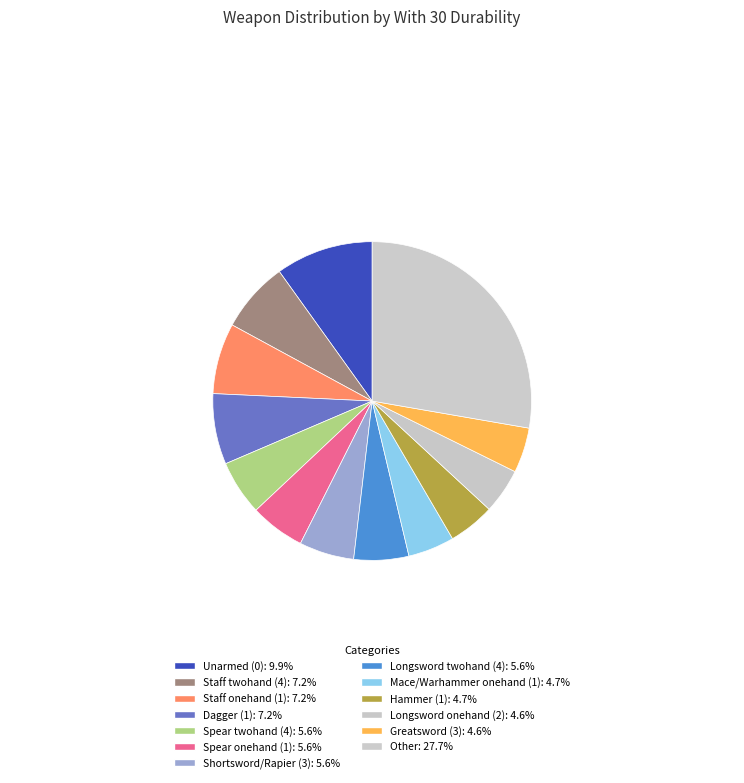

Does any single category account for the majority?

No